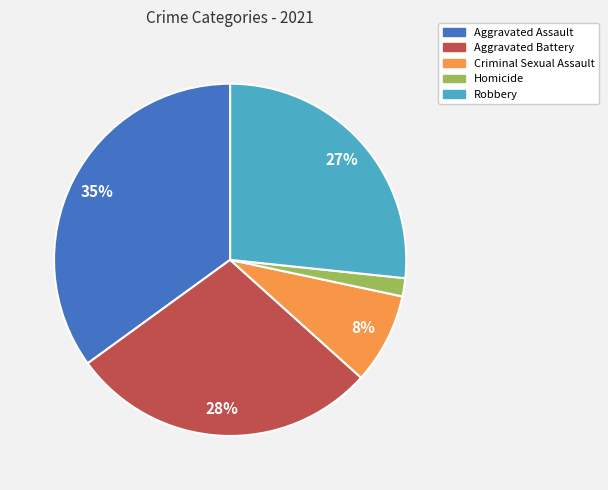

Combined, do Homicide and Aggravated Assault account for over 50%?

No